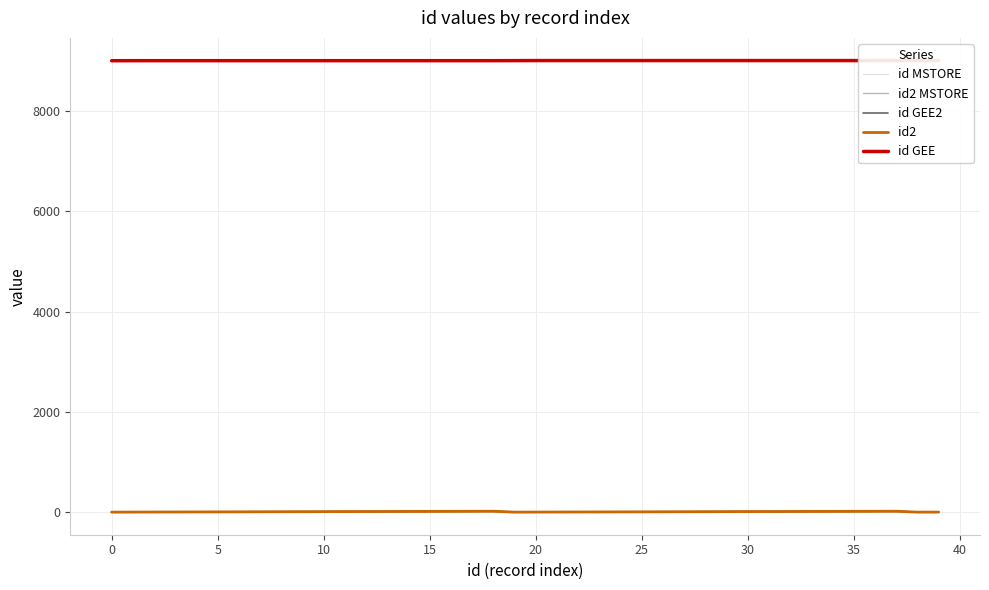

The id2 MSTORE series shows 8 at 36. True or false?

False